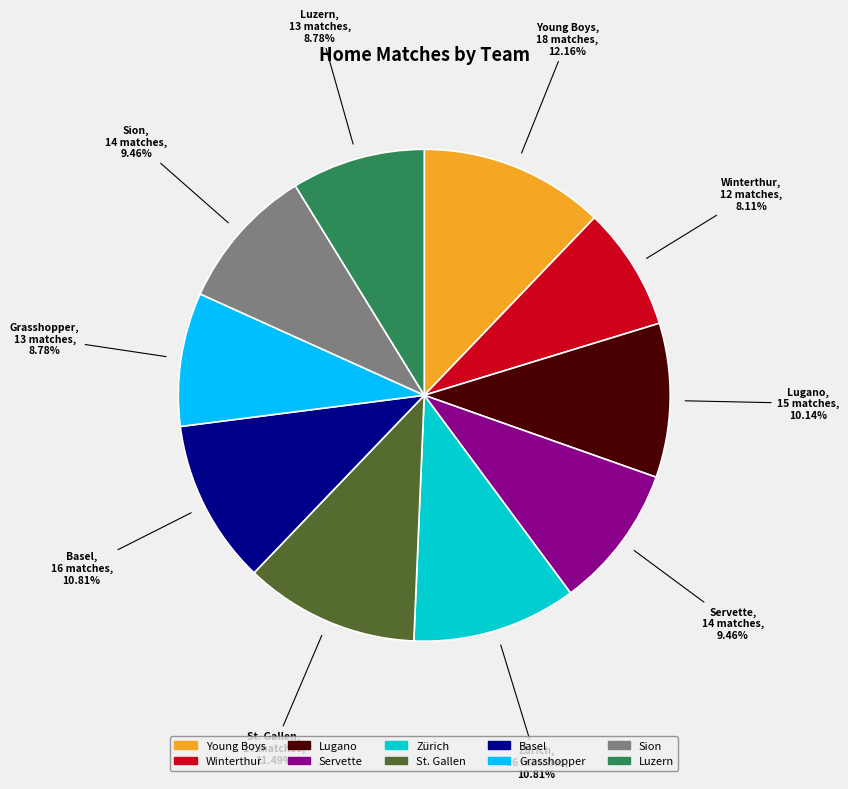

What percentage is the Winterthur slice, to the nearest percent?

8%